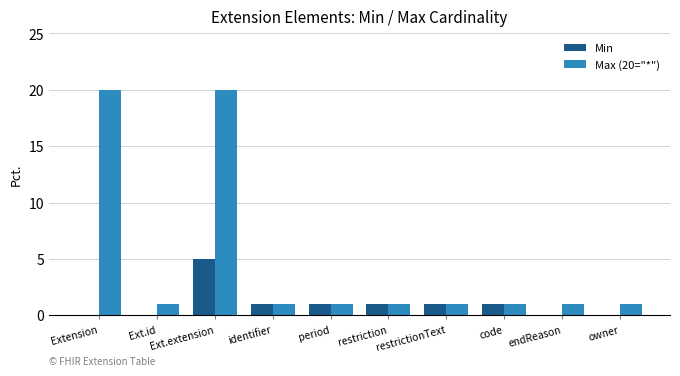

The value of Max (20="*") at Ext.id is 1. True or false?

True